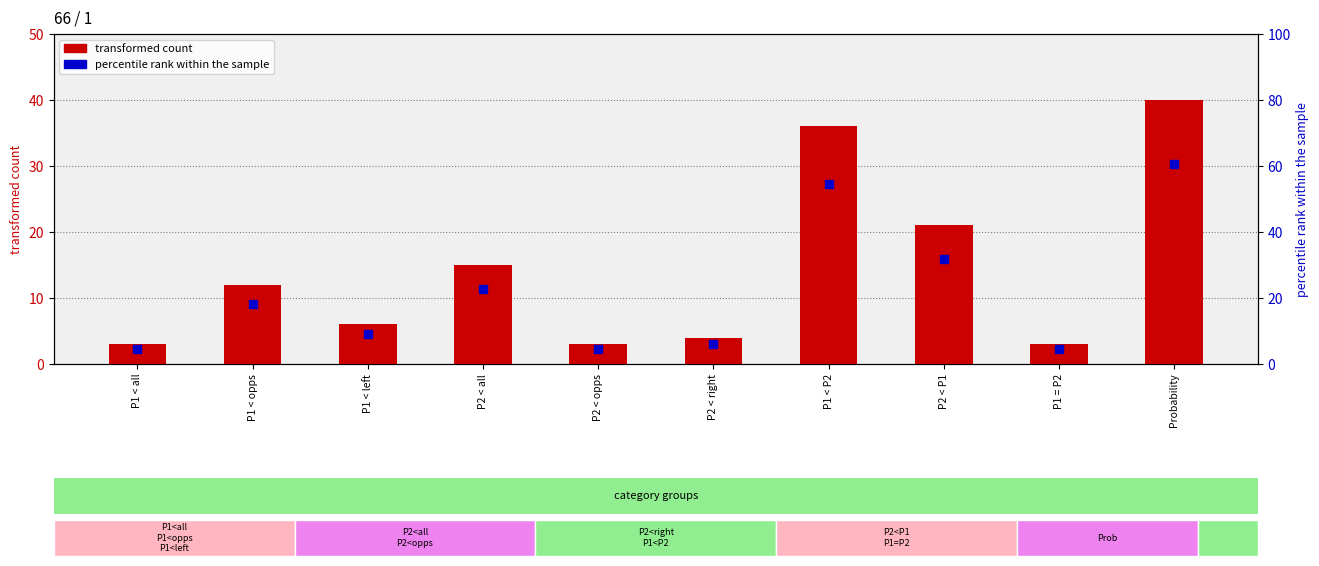

What are all the series names shown in the legend?

transformed count, percentile rank within the sample